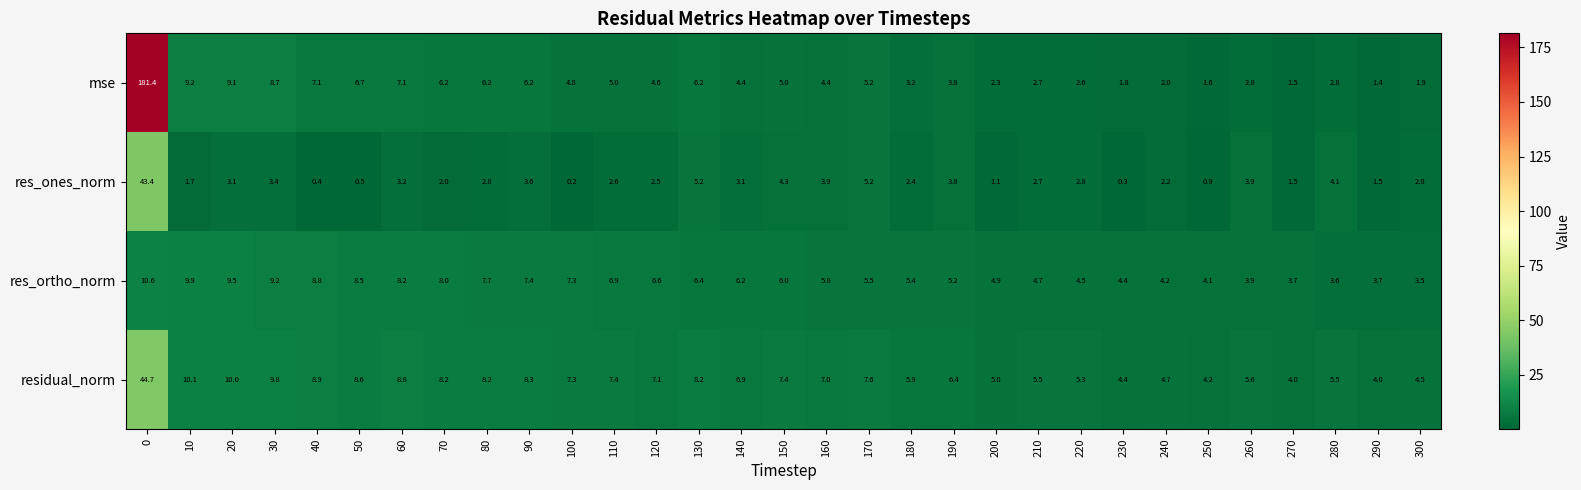

What value does the mse series have at 300?

1.9